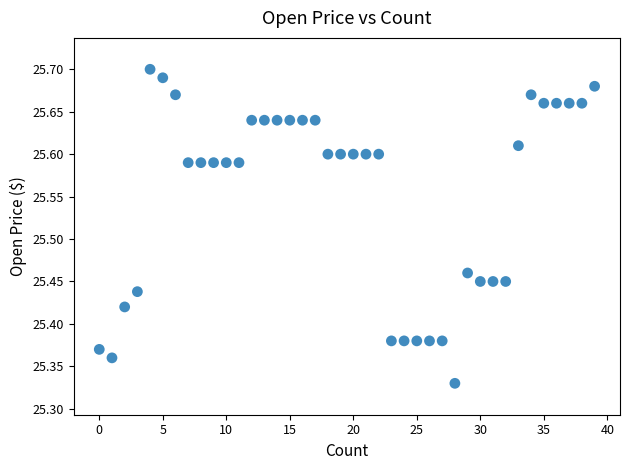

What is the range of Y values (max minus min)?

0.4